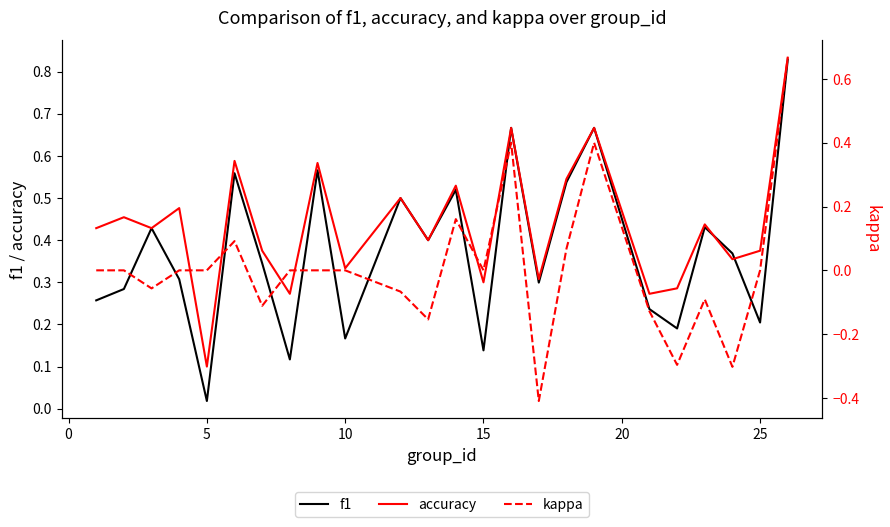

Is it true that f1 equals 0.2 at 25?

True